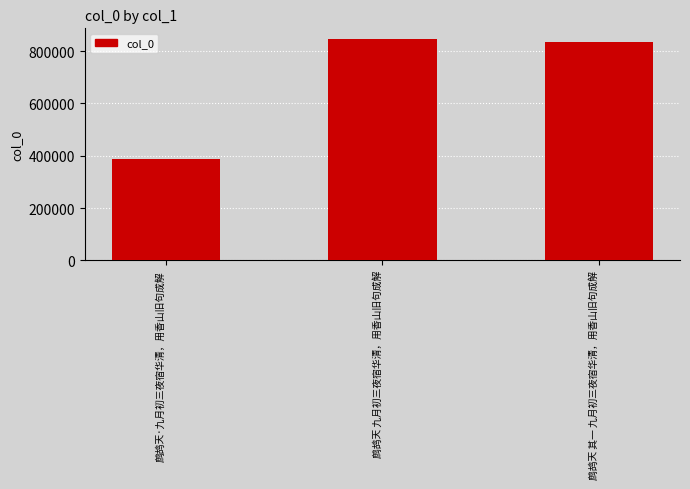

What is the minimum value shown in the chart?

387136